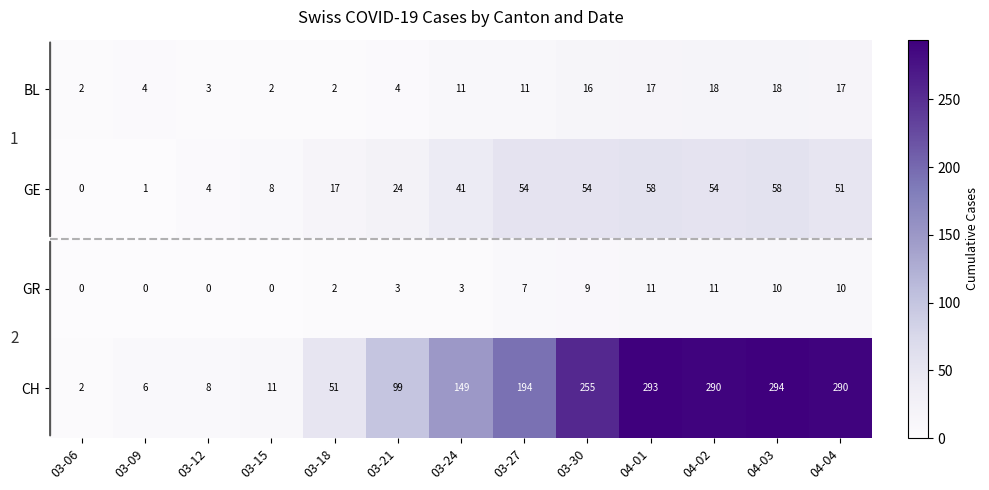

What is the maximum value shown in the chart?

294